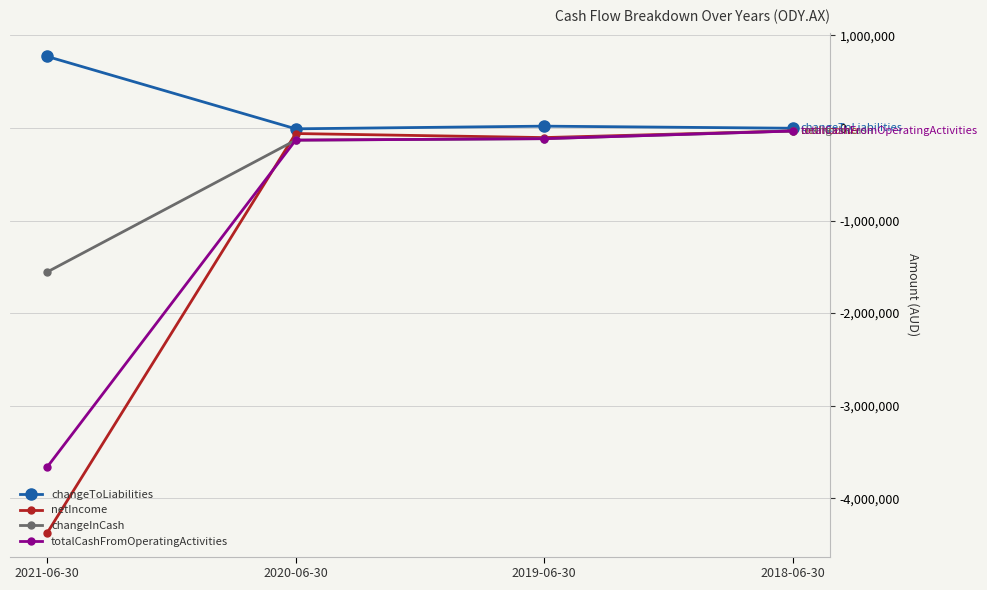

At which category is the sum across all series the highest?

2018-06-30